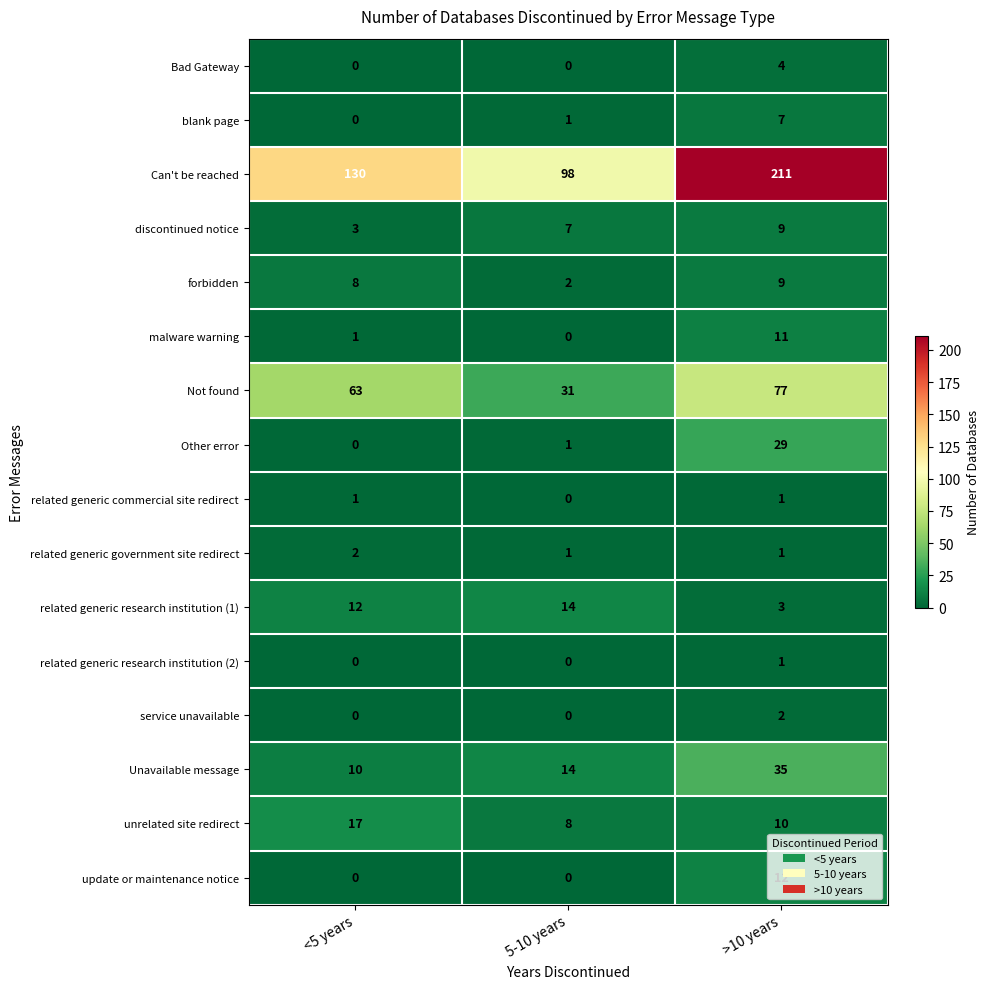

Which series changed the most between <5 years and >10 years?

Can't be reached